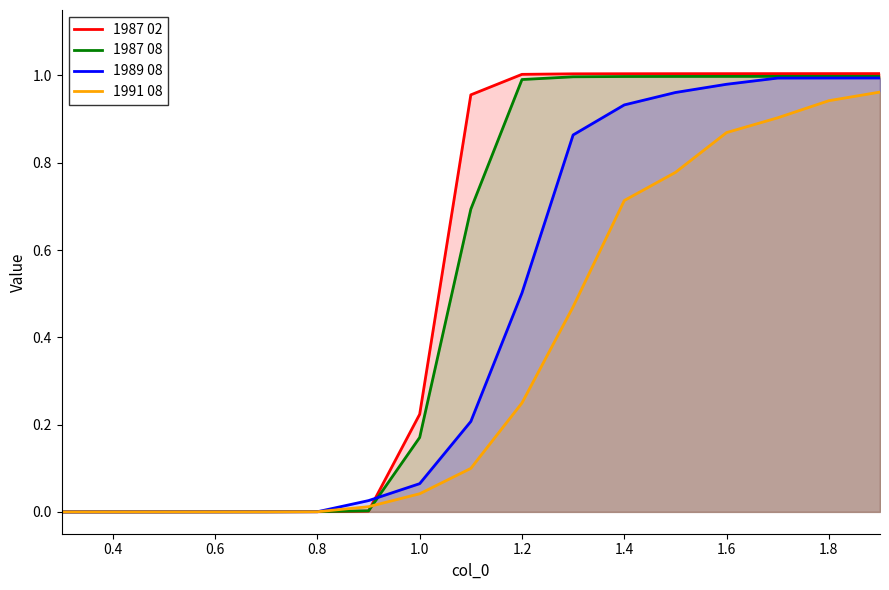

Which series has the widest spread of values?

1987 02